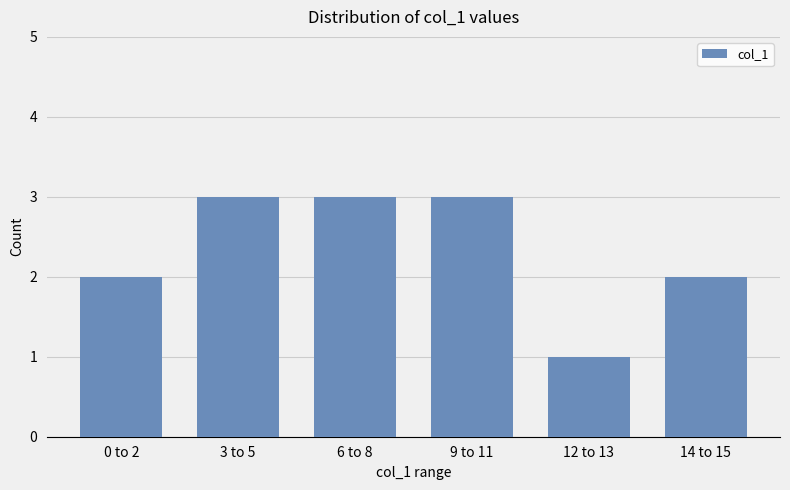

What is the minimum value shown in the chart?

1